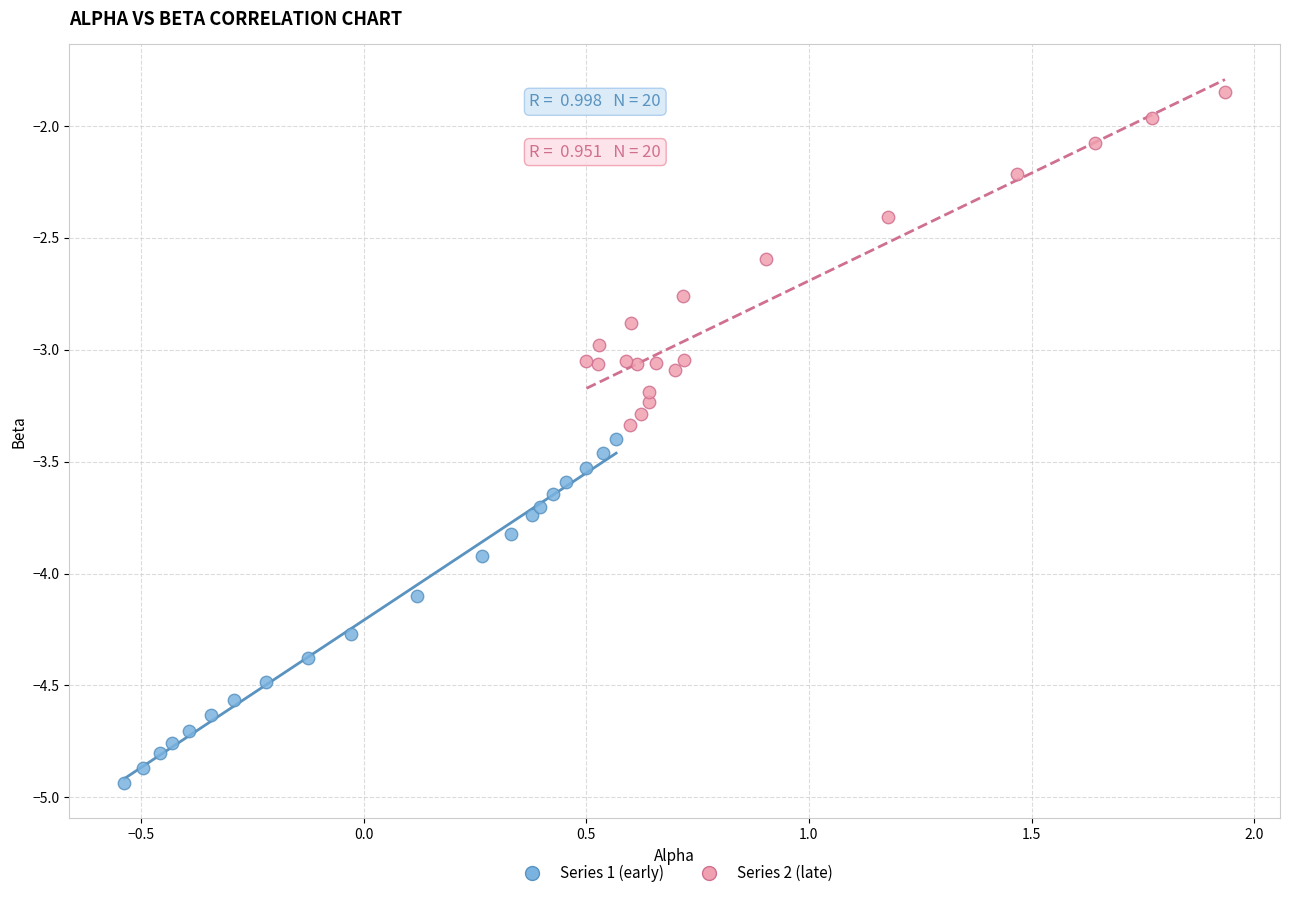

Which series contains the highest Y value?

Series 2 (late)